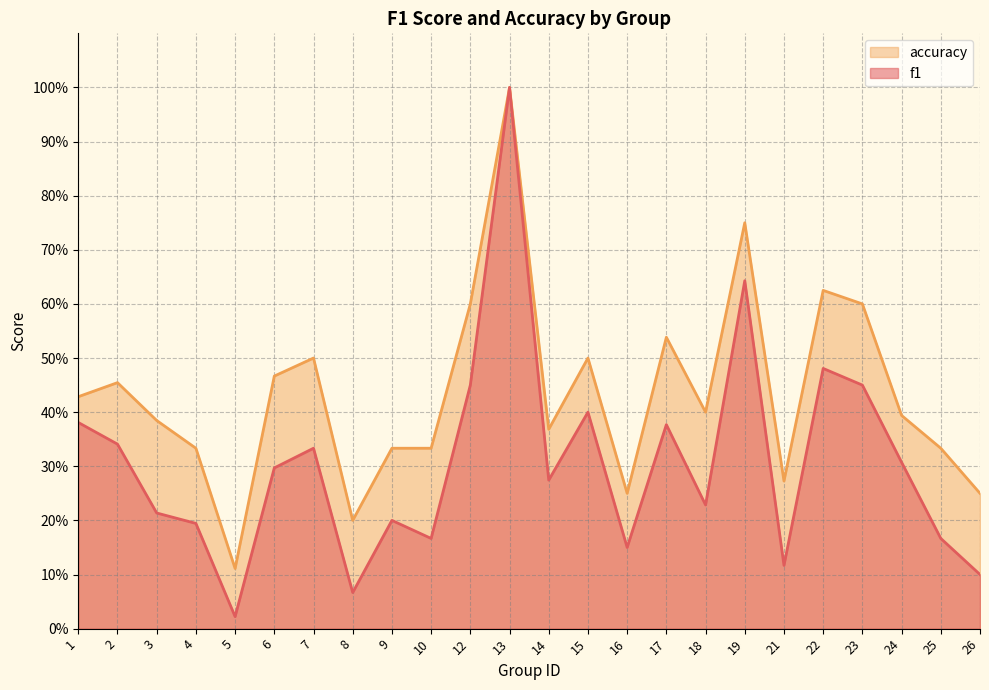

Which series has the largest range (max minus min)?

f1